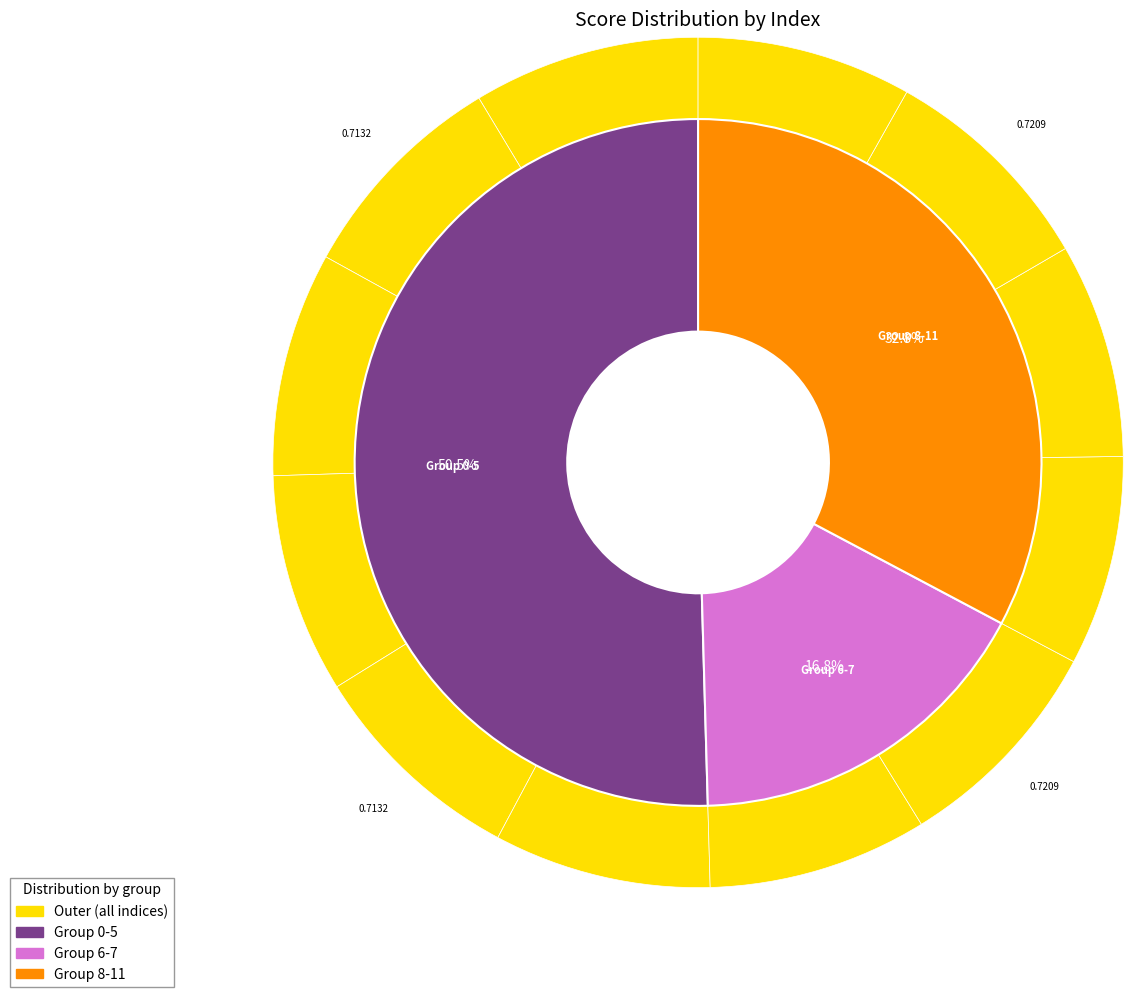

How many slices are in this pie chart?

12